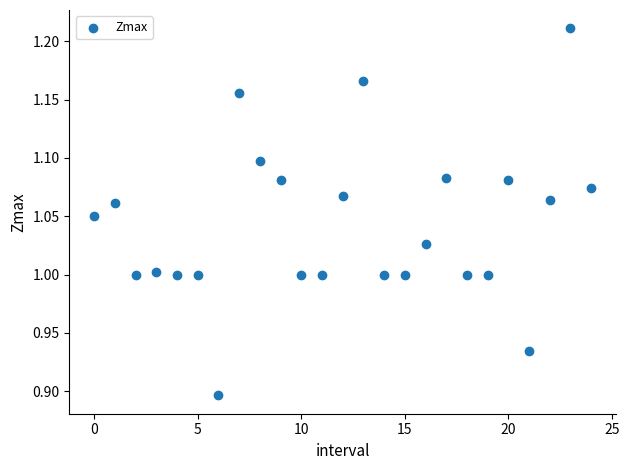

What is the range of Y values (max minus min)?

0.3